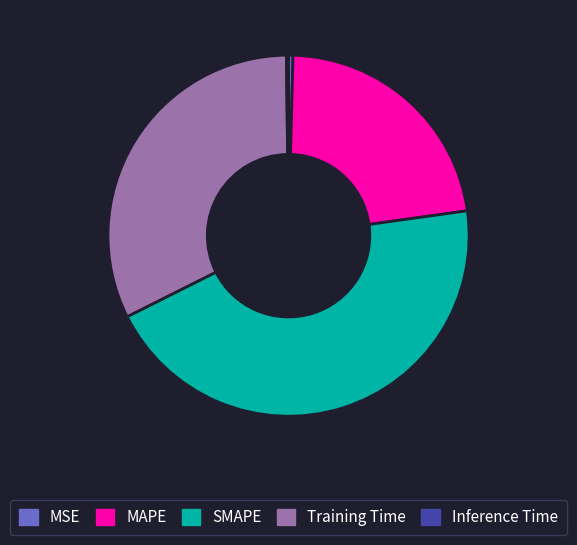

Is there a majority slice in this chart?

No